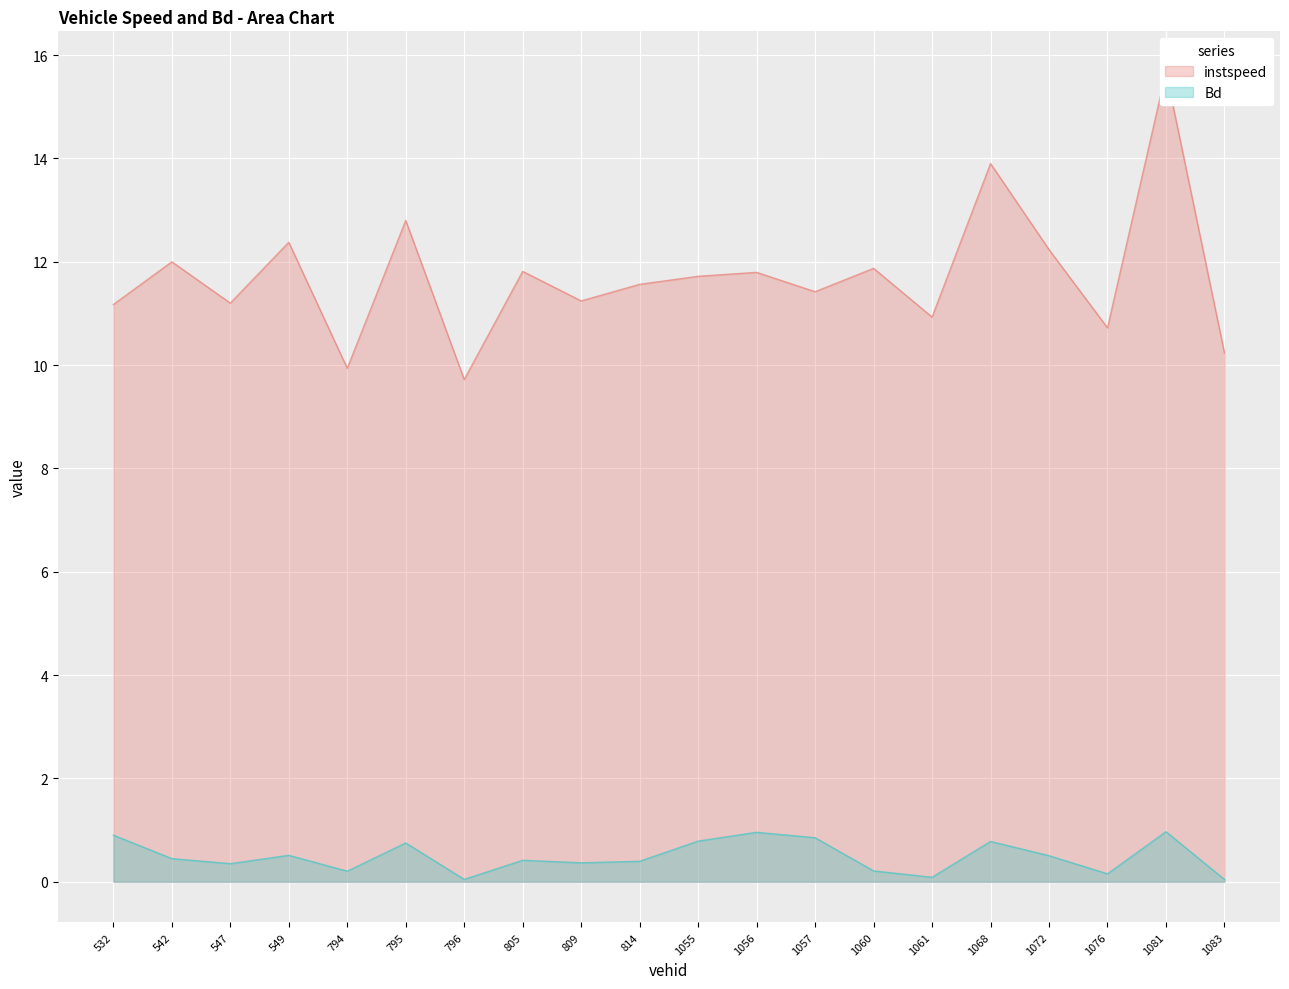

At which category does Bd reach its first local peak?

549